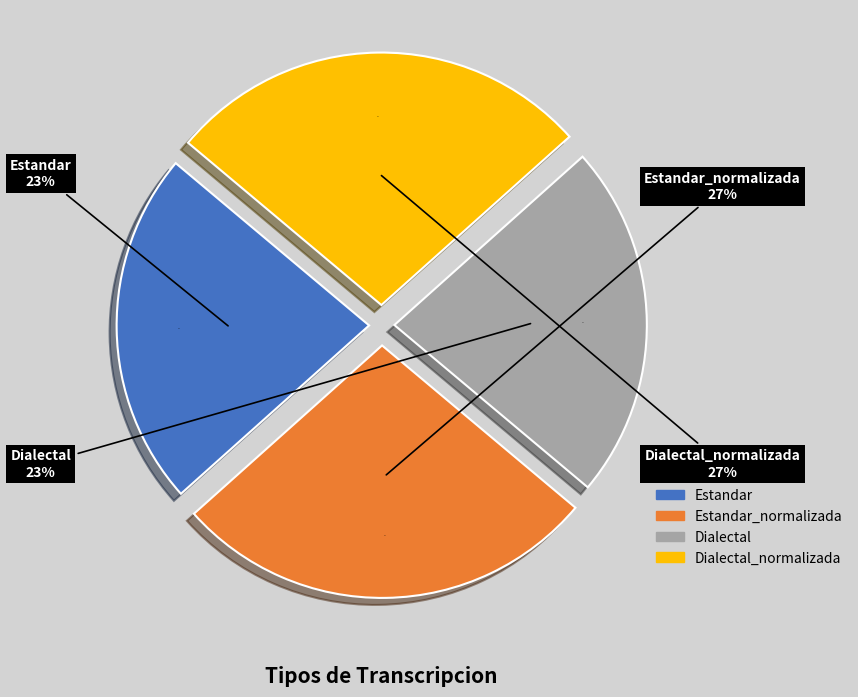

The Estandar_normalizada slice represents 41% of the pie. True or false?

False